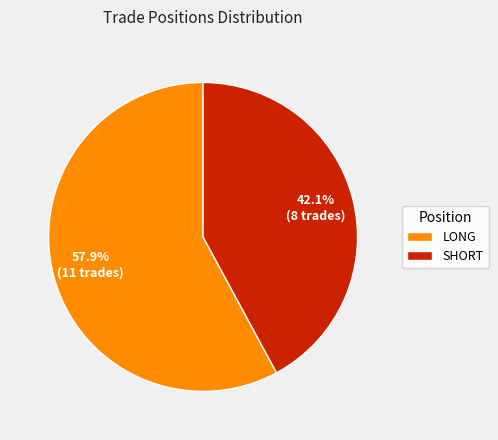

Rank the categories by value from lowest to highest.

SHORT, LONG